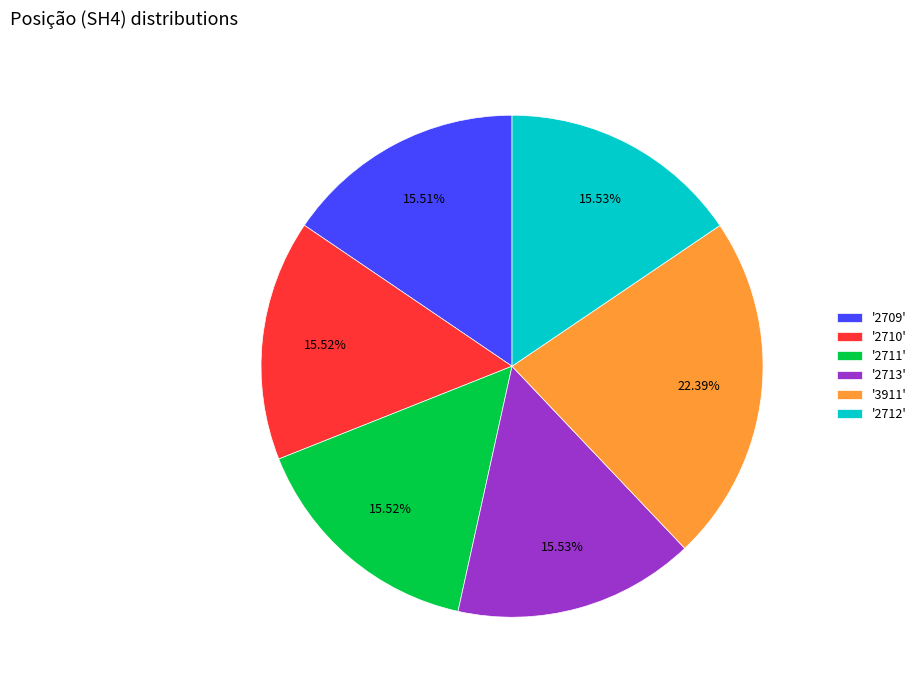

Is there any slice that represents more than half of the pie?

No